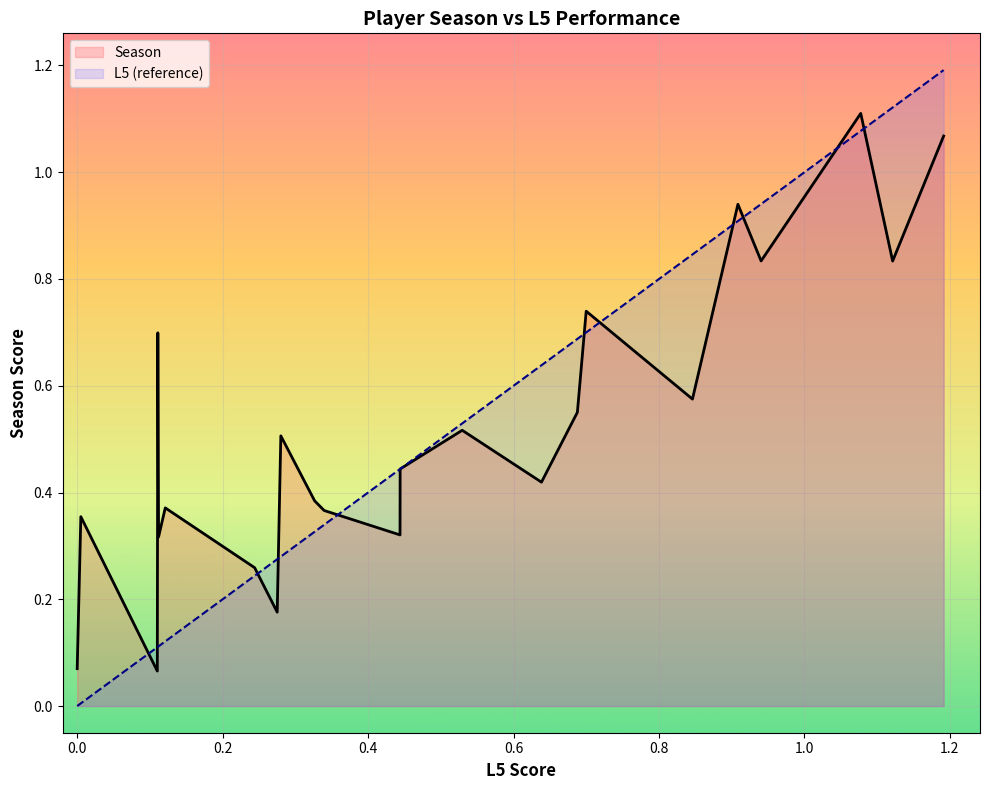

What is the minimum value shown in the chart?

0.1